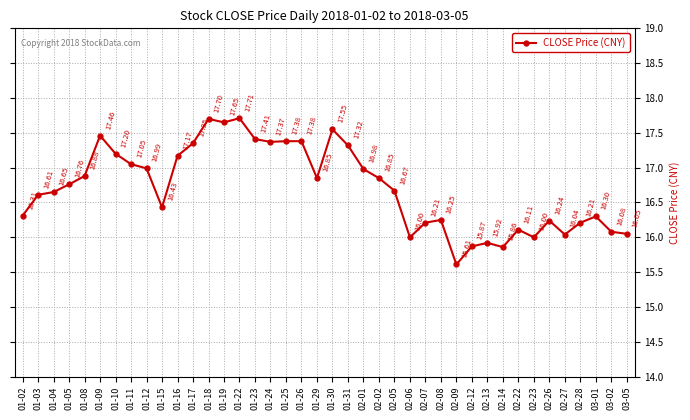

True or false: the data shows 27.3 at 01-26.

False